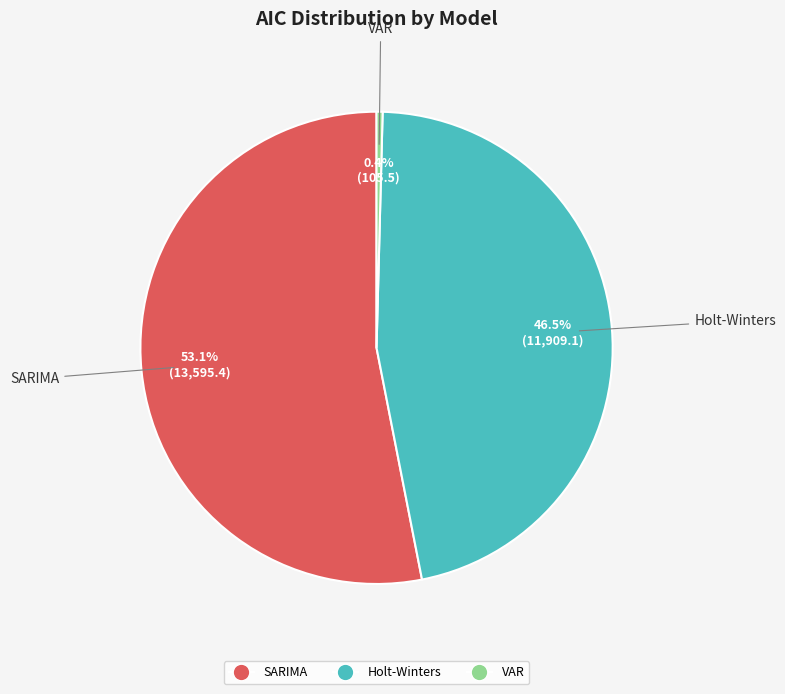

What percentage do Holt-Winters and SARIMA together represent?

99.6%